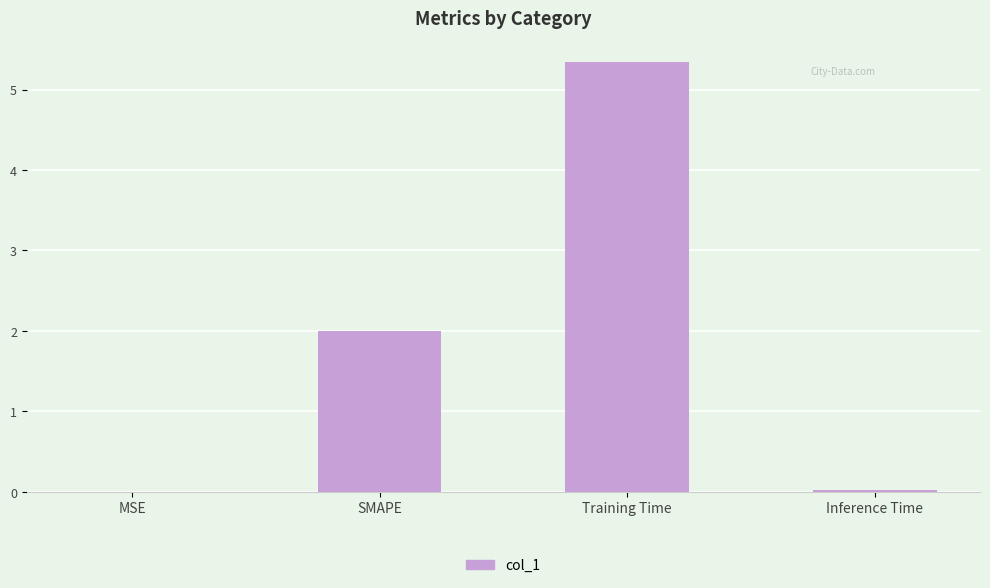

At which label is the value closest to 2?

SMAPE